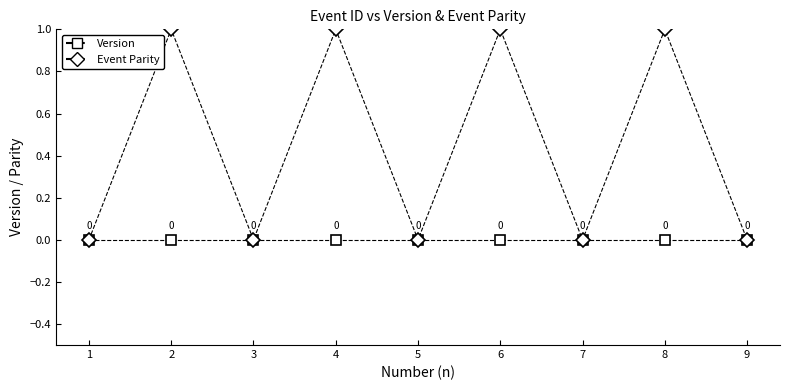

How many distinct data groups are displayed?

2